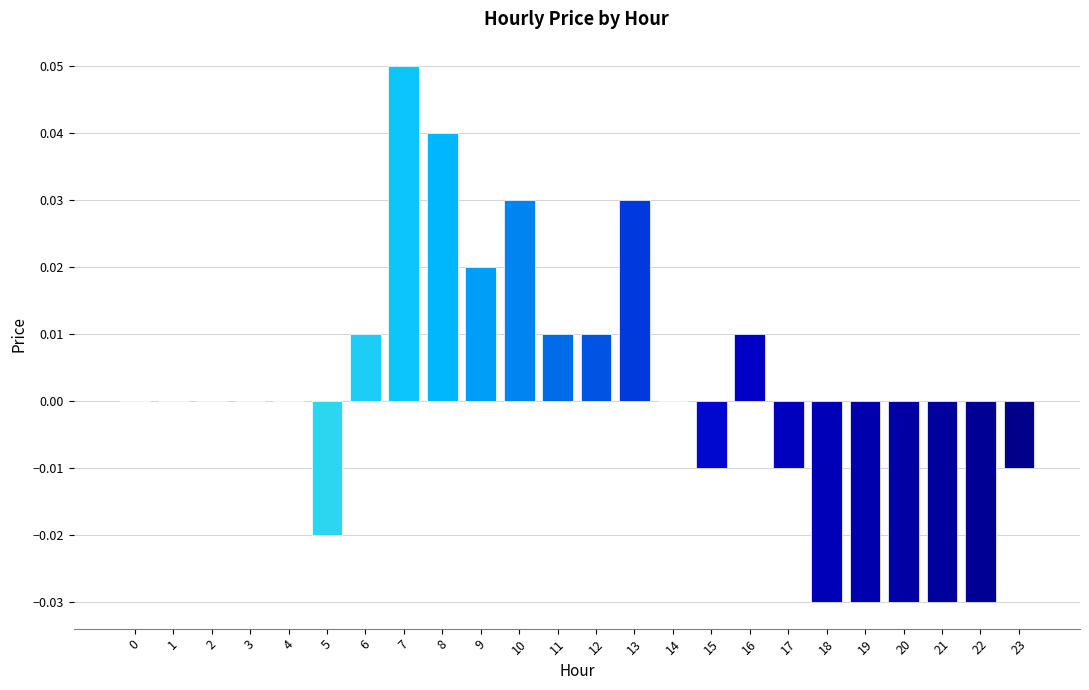

How many data points does each series have?

24